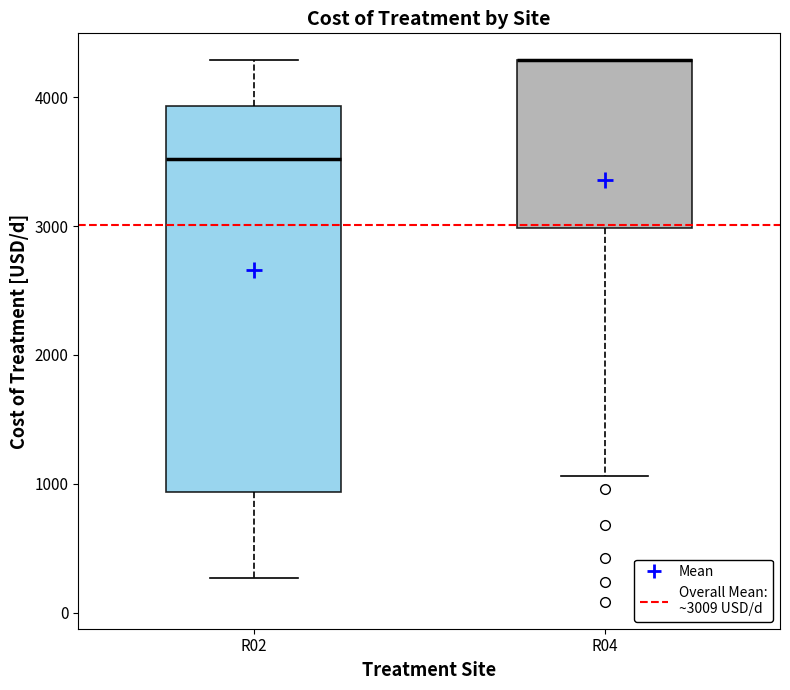

Reading left to right, read every box against the y-axis: the position of its median line, the range the box covers, and the ends of its whiskers. The values are not printed on the chart, so give them approximately, as read against the axis.

R02: median 3500, box 900 to 3900, whiskers 300 to 4300
R04: median 4300 (drawn on the box's upper edge), box 3000 to 4300, whiskers 1100 to 4300